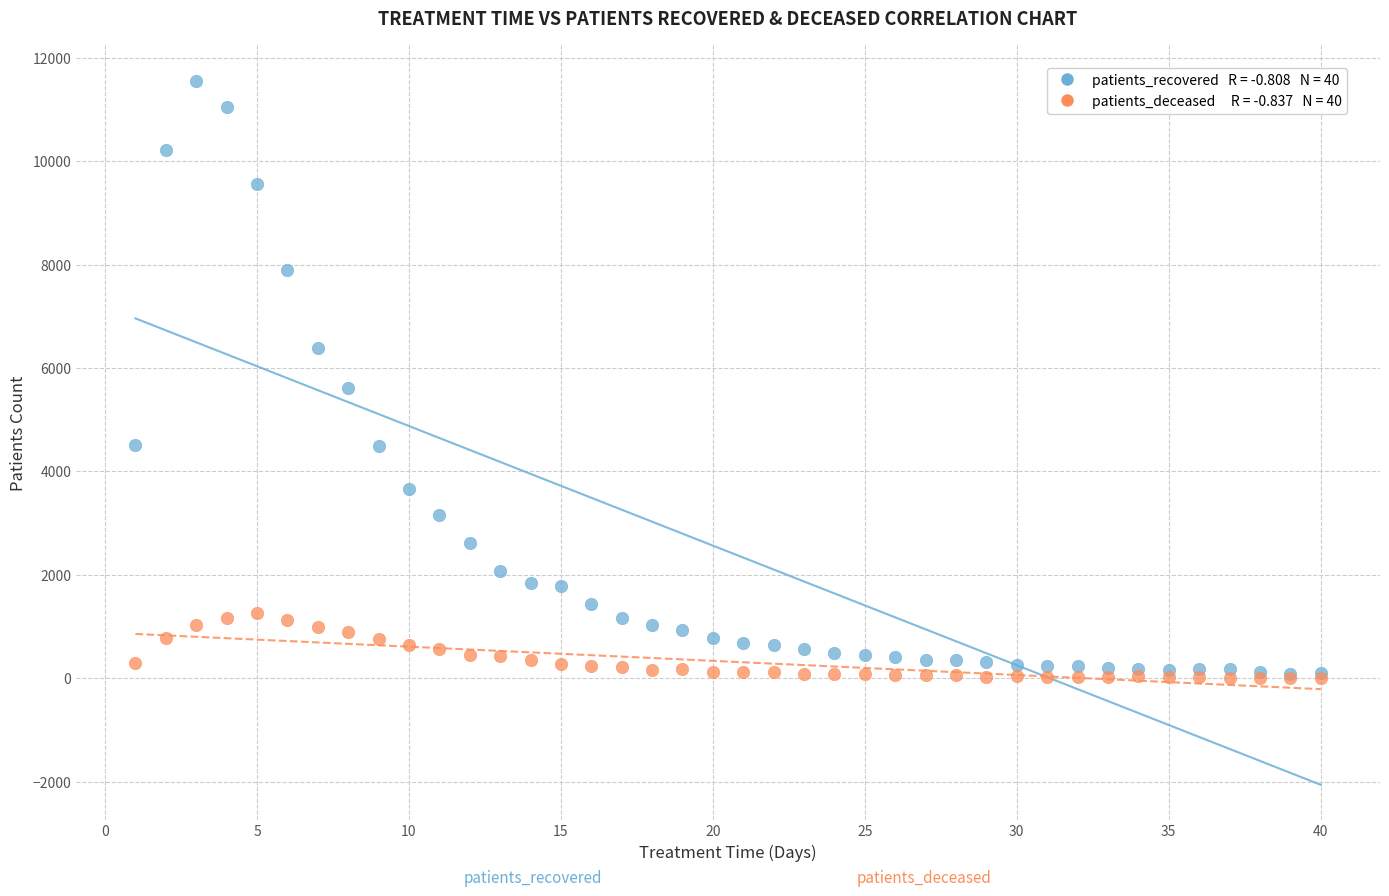

Across all series, what Y value is closest to 5786?

5610